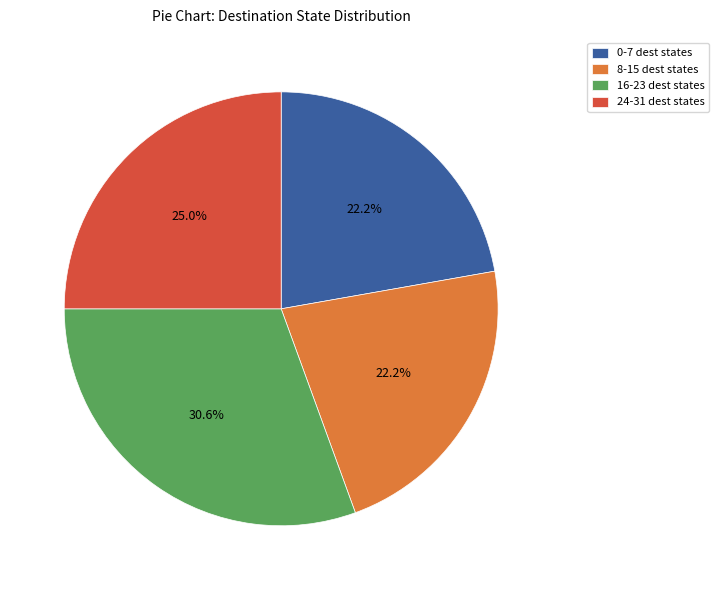

Is there a majority slice in this chart?

No